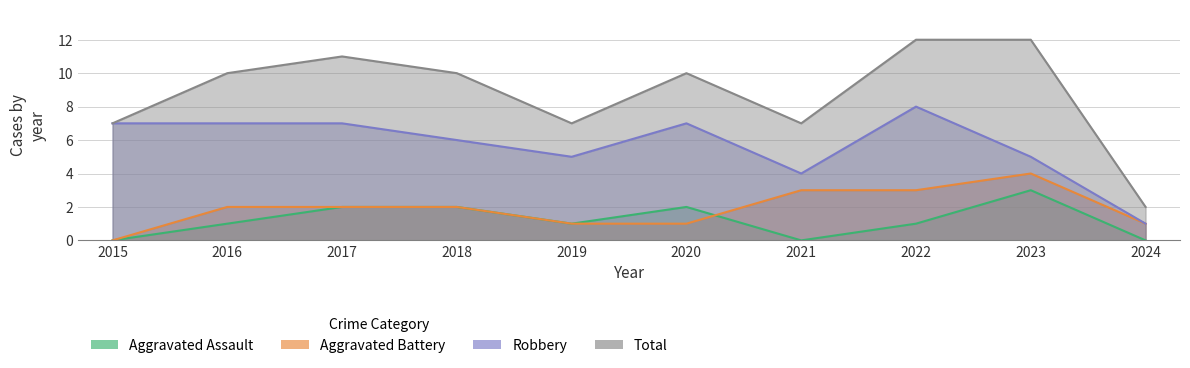

True or false: Robbery has a value of 4 at 2020.

False